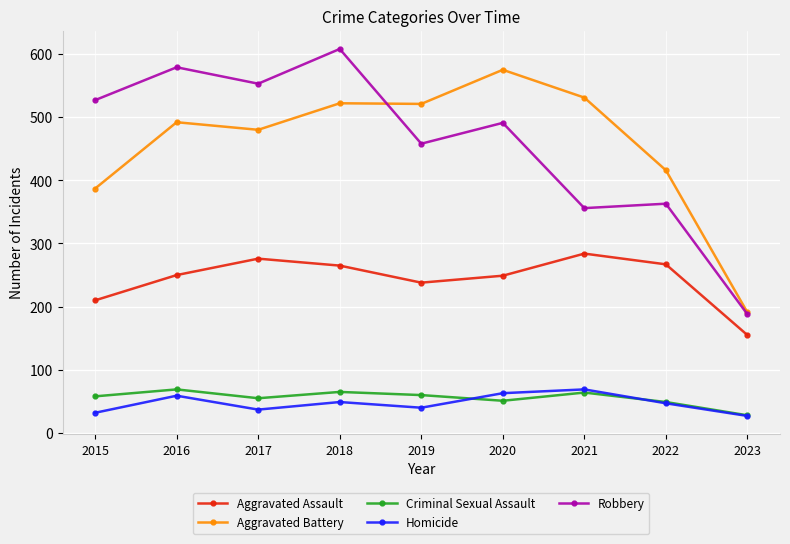

How many categories are shown in the chart?

9